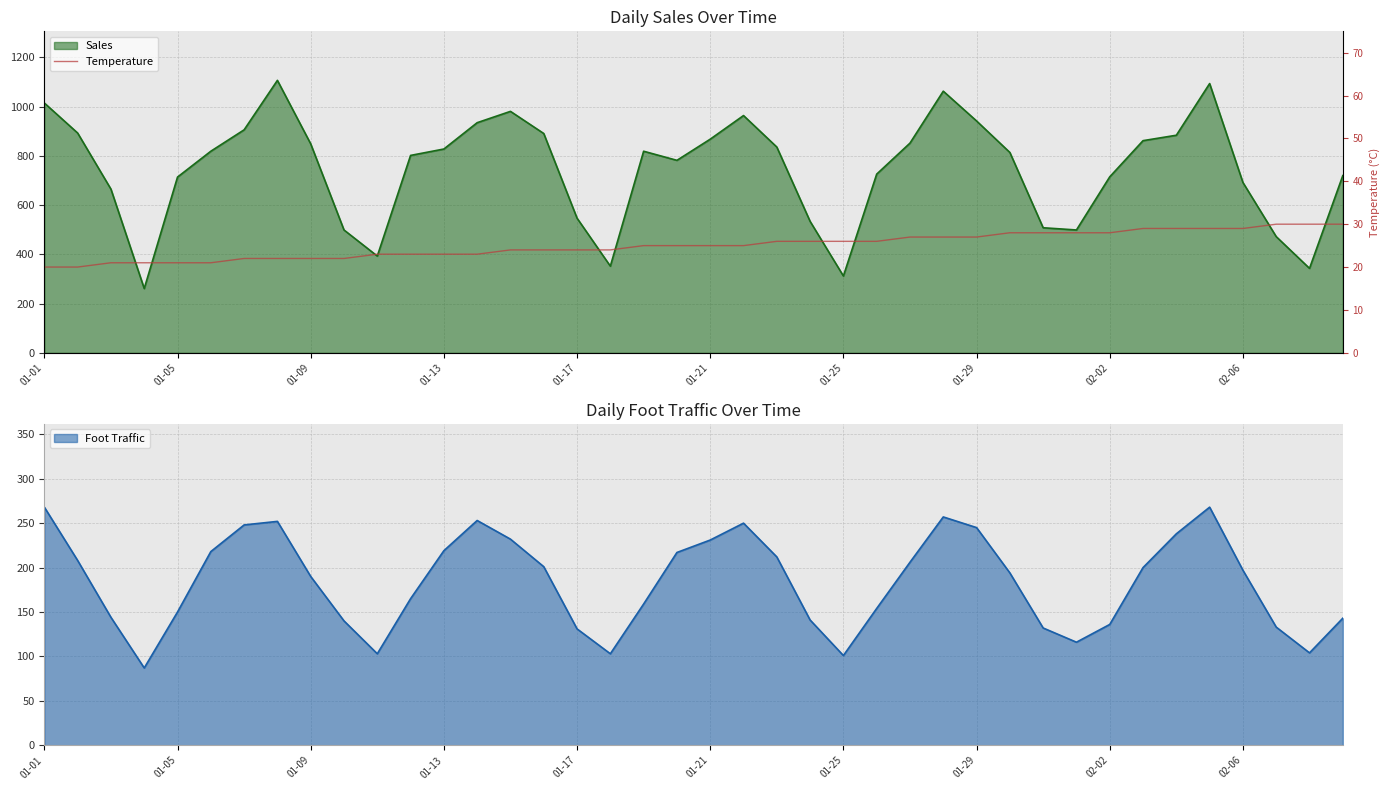

What is the change in value from 18 to 33?

+4